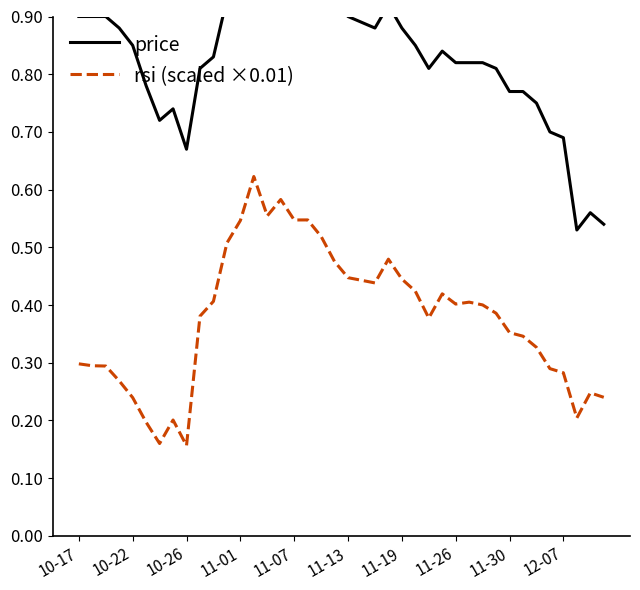

What is the sum of the rsi (scaled ×0.01) values at 34 and 30?

0.7